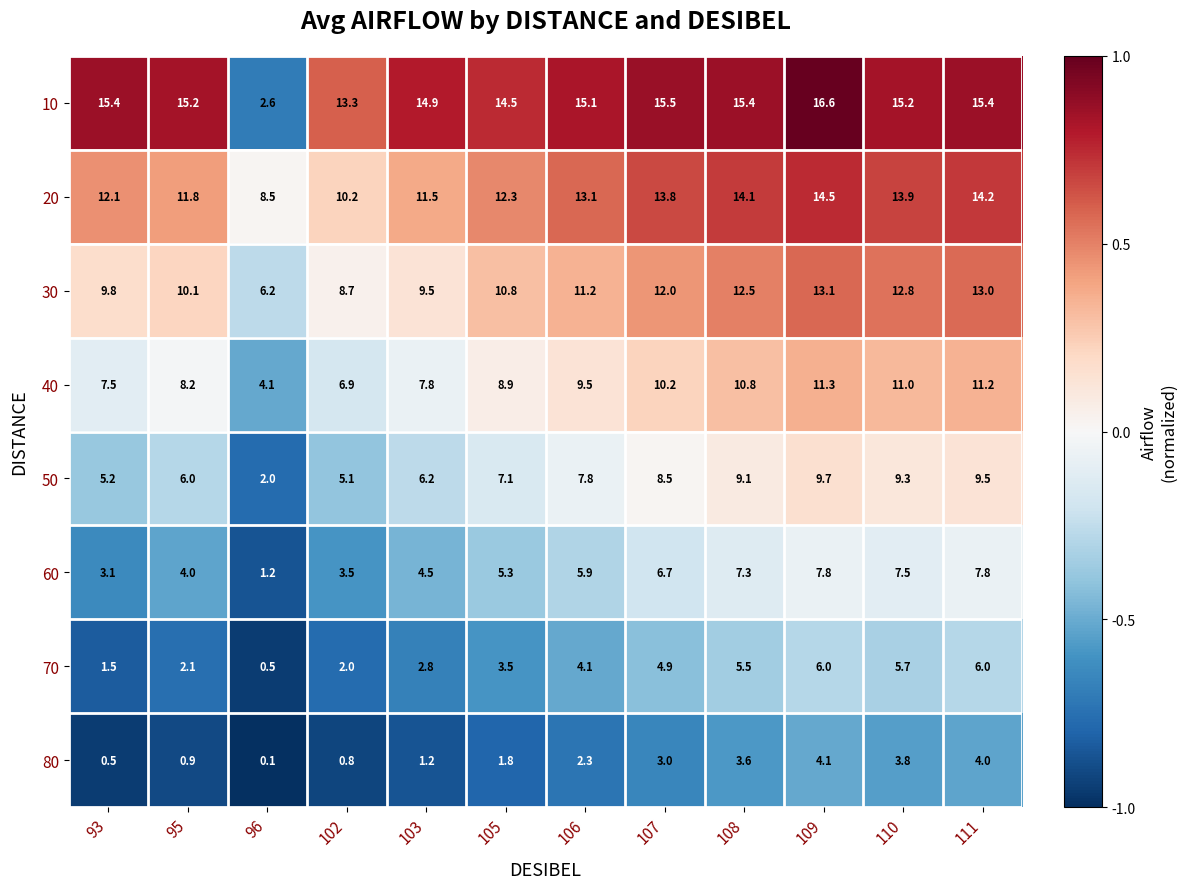

Is it true that 10 equals 5.9 at 108?

False